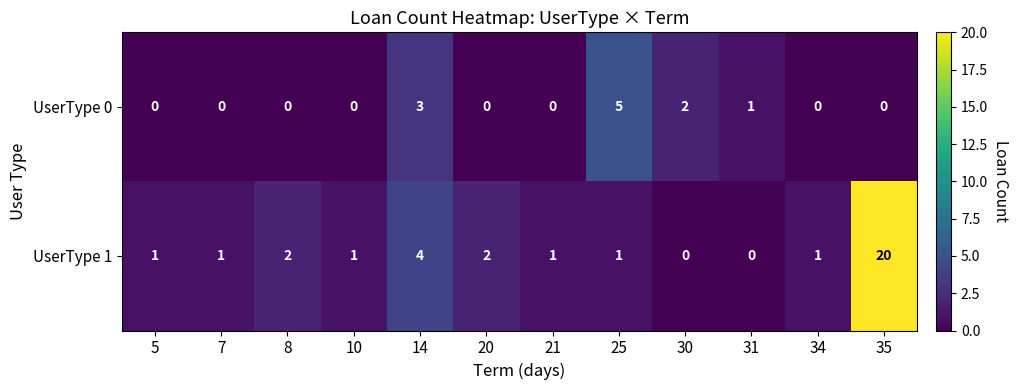

How many series are shown in this chart?

2